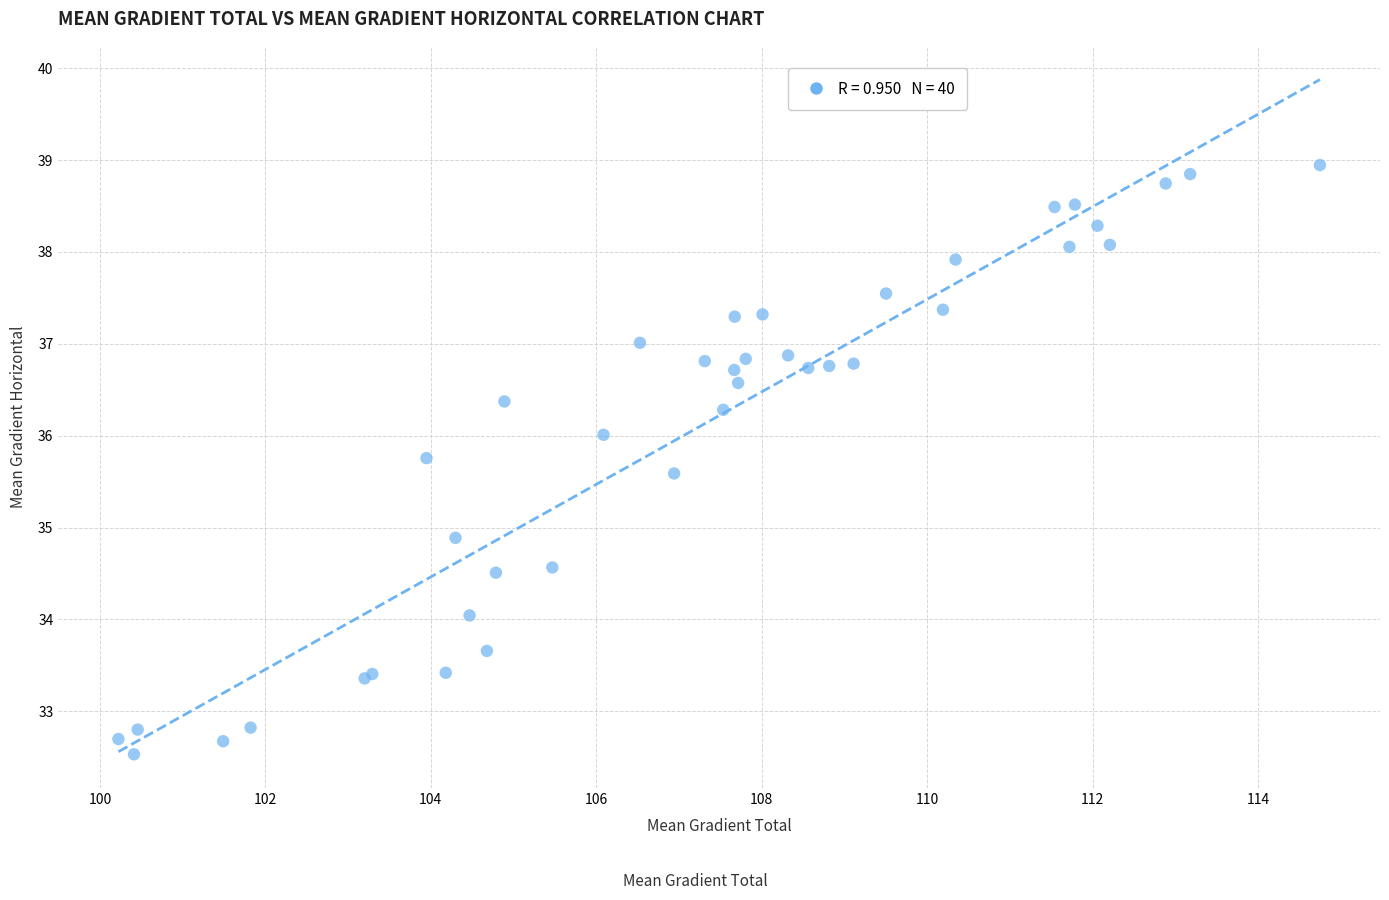

What Y value in the scatter plot is closest to 35?

34.9